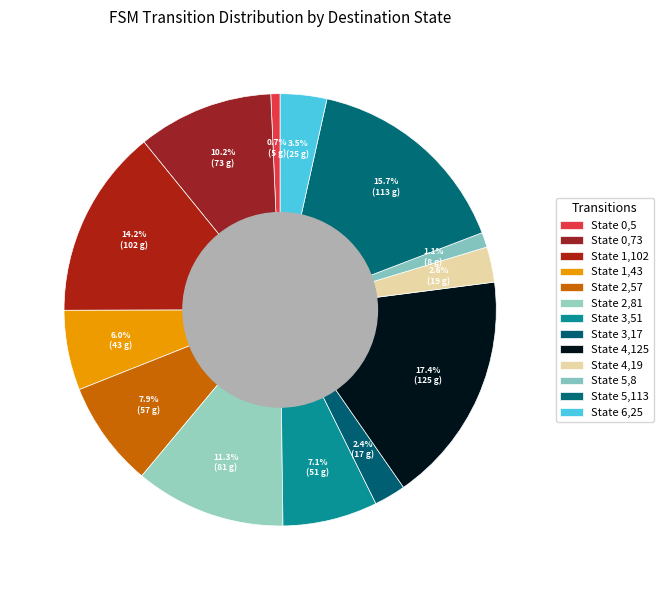

Which category has the biggest portion of the pie?

4,125